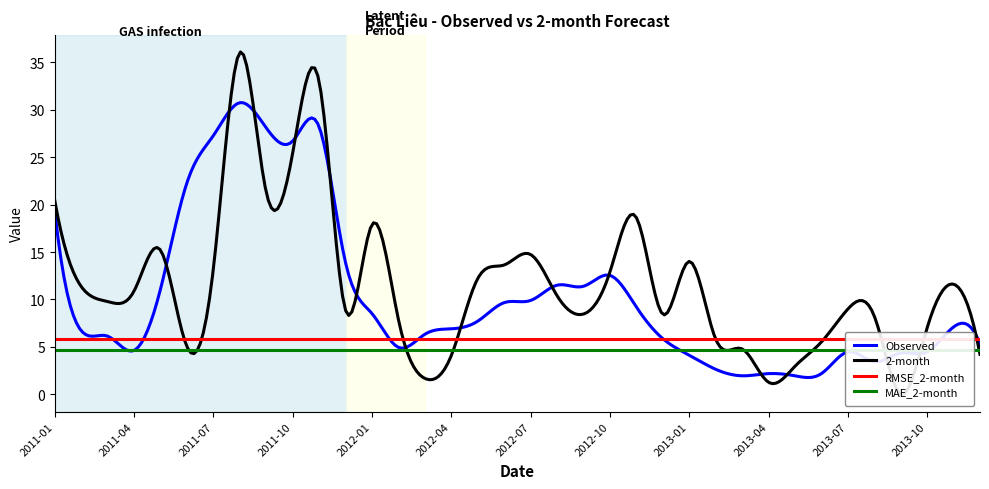

Which series changed the most between 2011-06 and 2013-12?

Observed